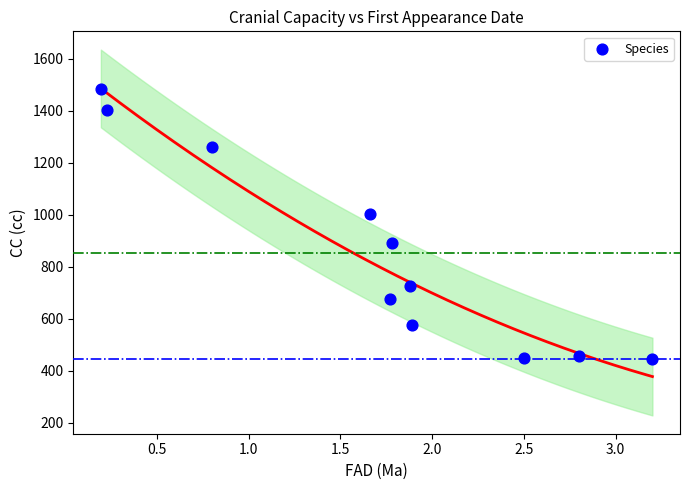

What Y value in the scatter plot is closest to 965?

1004.2